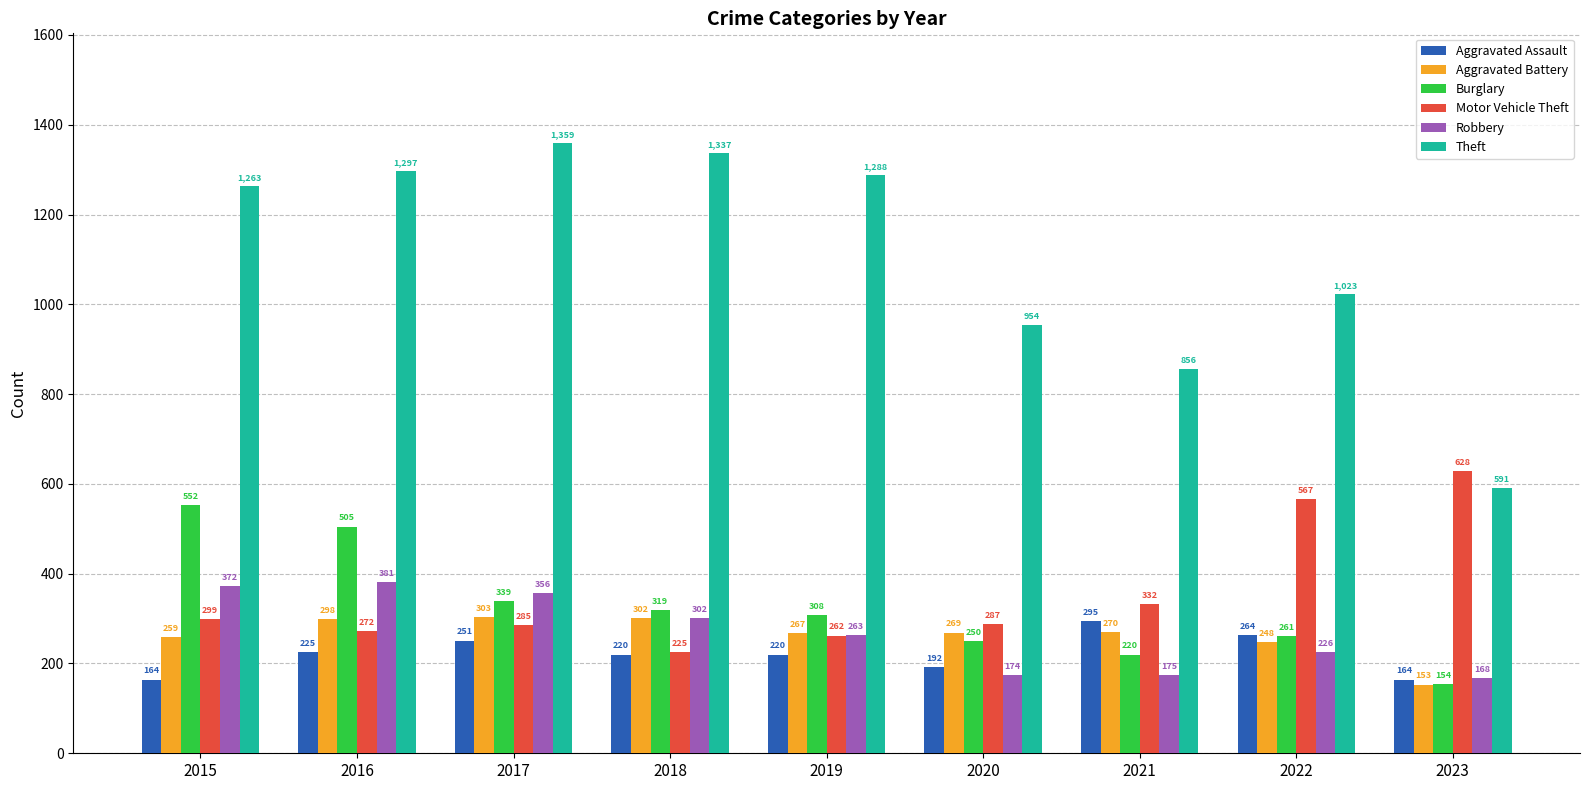

What is the total value across all series at 2016?

2978